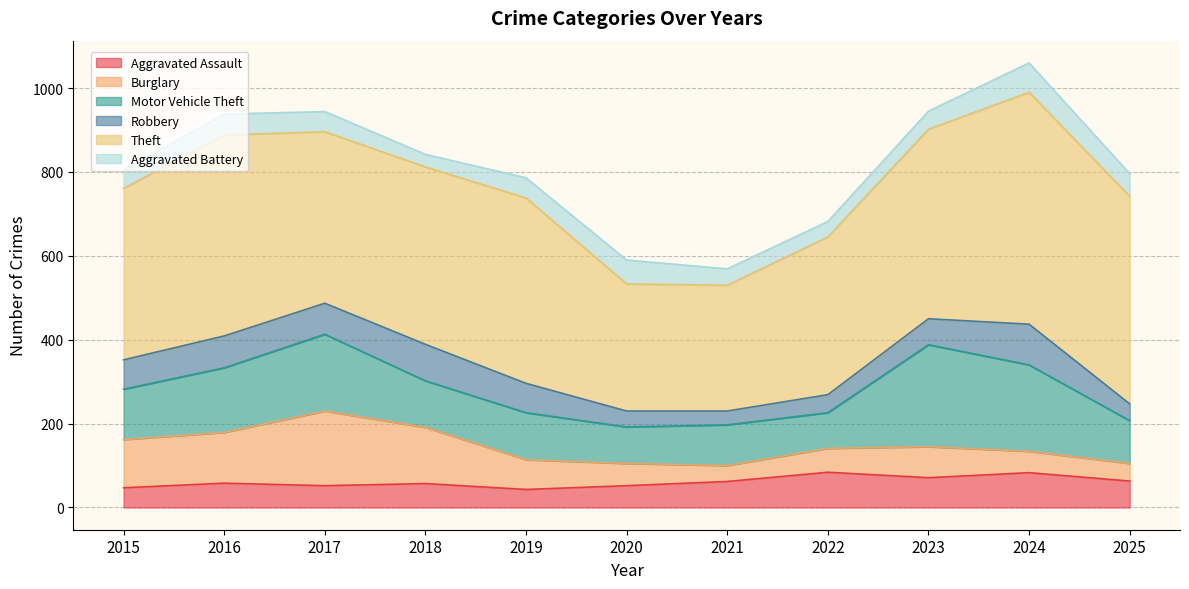

Reading right to left, extract all data points from this chart.

Aggravated Assault: 63	83	71	84	62	52	43	57	52	58	47
Burglary: 42	51	74	57	38	53	71	134	178	121	115
Motor Vehicle Theft: 102	206	243	85	97	87	112	111	183	154	120
Robbery: 40	97	62	43	33	38	70	87	74	76	70
Theft: 495	553	452	376	300	303	442	423	409	479	409
Aggravated Battery: 54	70	43	37	39	57	48	30	48	50	44